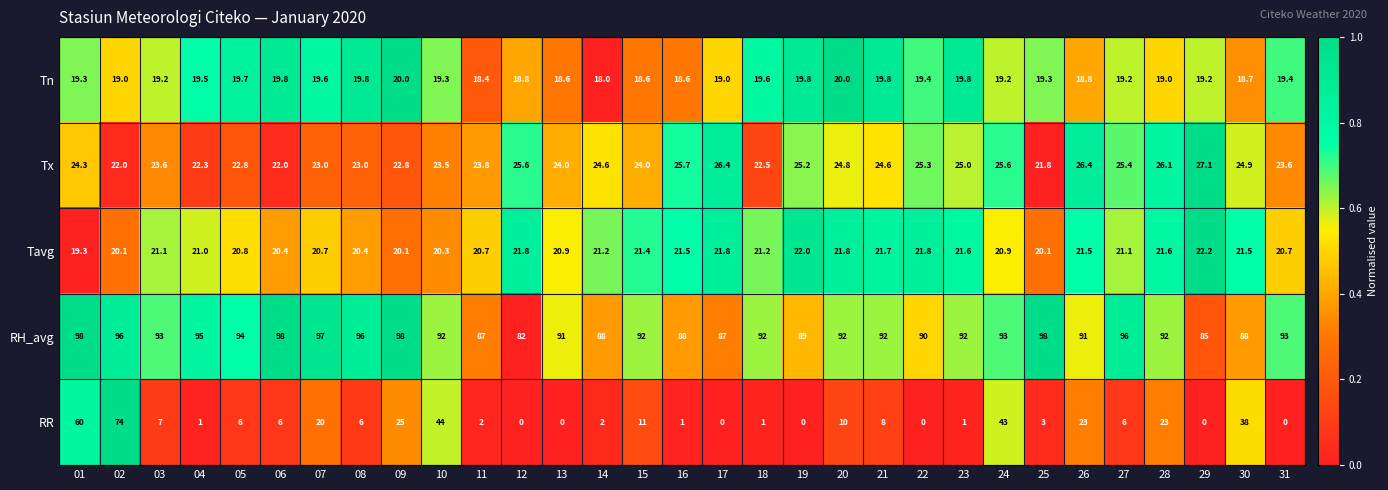

The value of RR at 09 is 25.0. True or false?

True